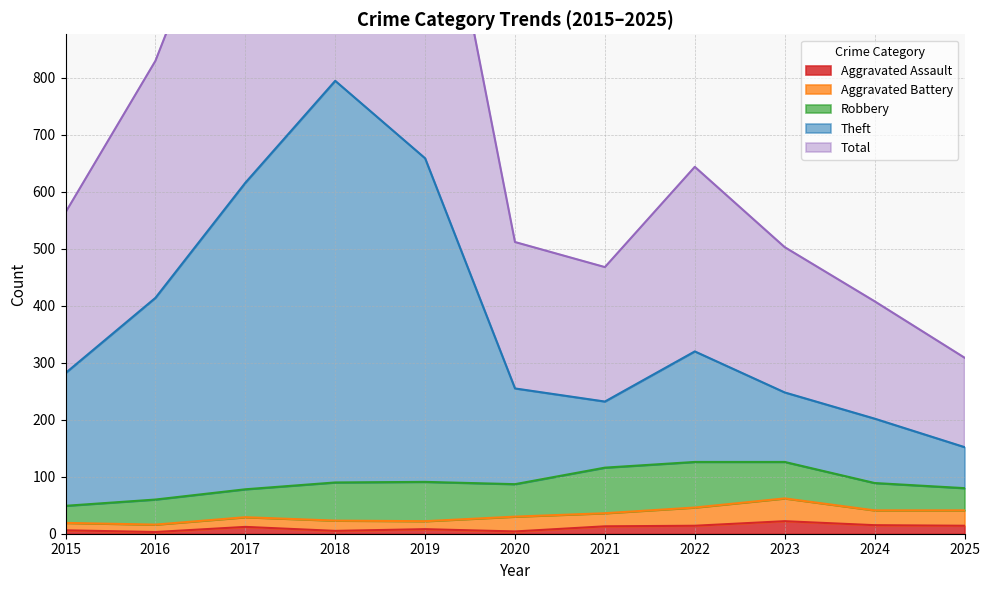

What is the greatest value displayed?

1592